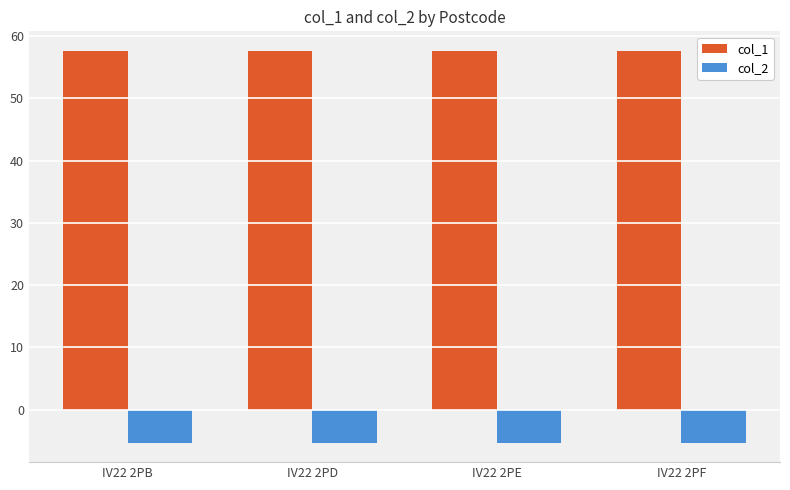

List the series in order of their peak value, lowest first.

col_2, col_1